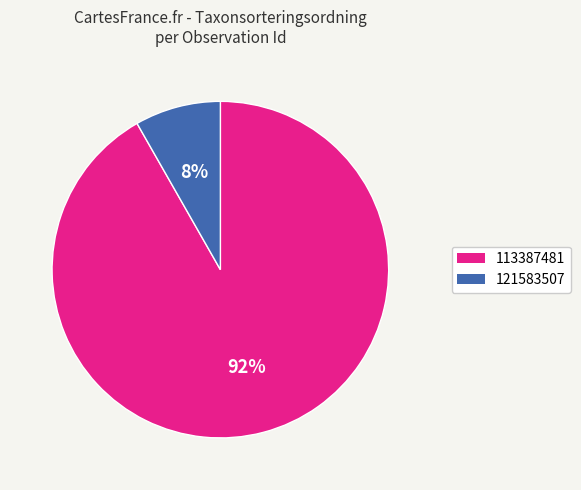

To the nearest percent, what is the difference between the largest and smallest slice percentages?

84%